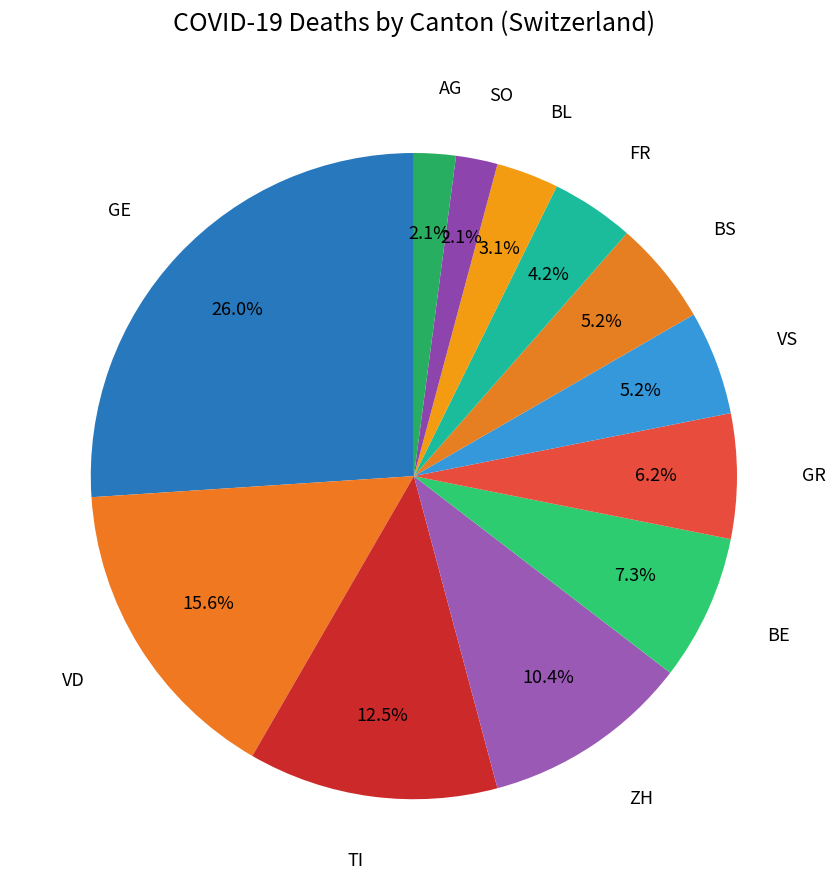

Which slice is the largest?

GE